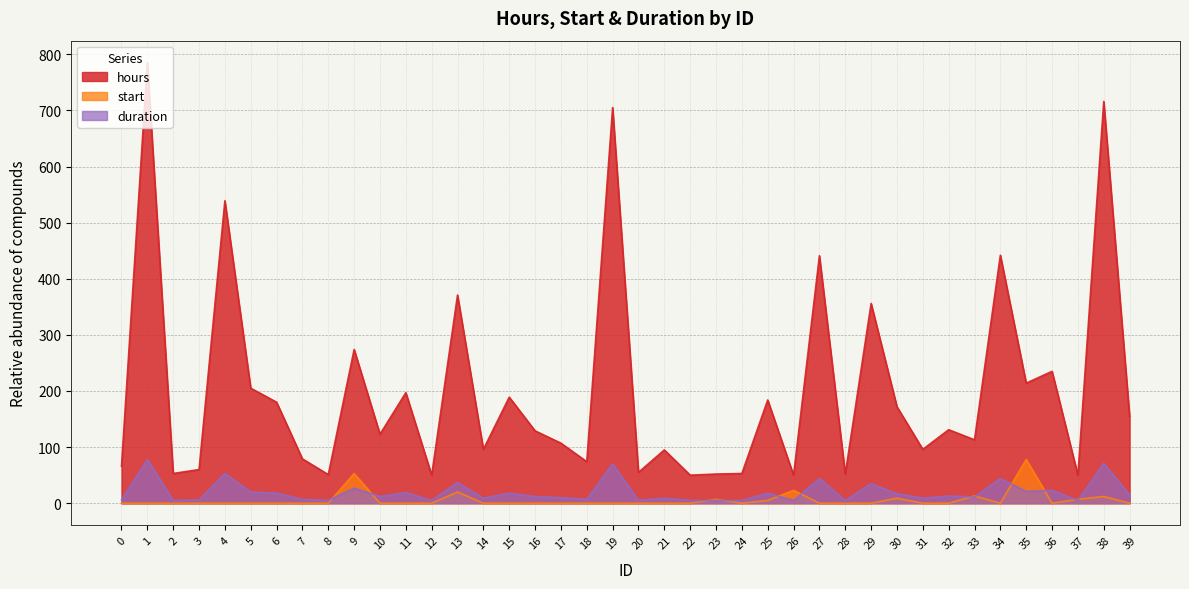

Rank the categories by start value from lowest to highest.

0, 1, 2, 3, 4, 5, 6, 7, 8, 10, 11, 12, 14, 15, 16, 17, 18, 19, 20, 21, 22, 24, 27, 28, 29, 31, 32, 34, 36, 39, 25, 23, 37, 30, 38, 33, 13, 26, 9, 35